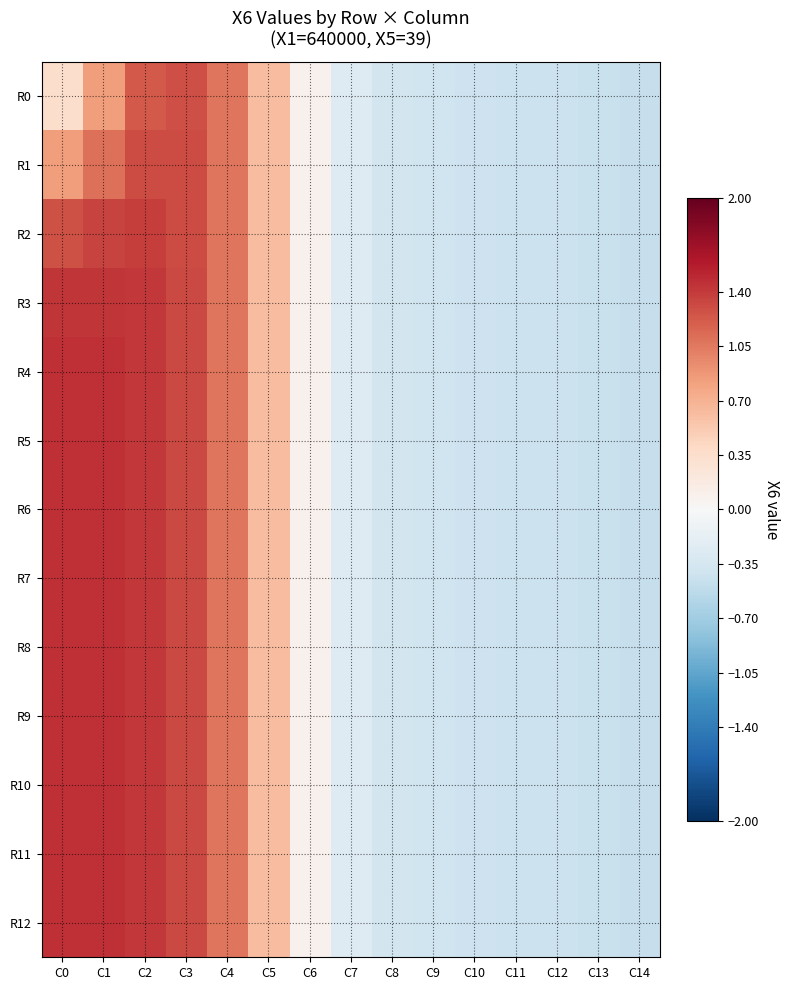

Which series has the largest range (max minus min)?

R6